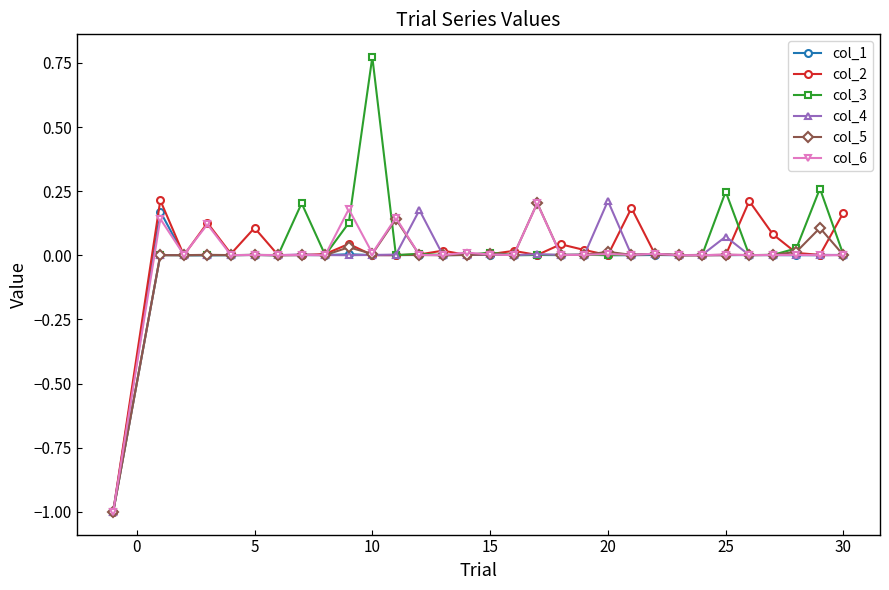

Which series has the largest range (max minus min)?

col_3